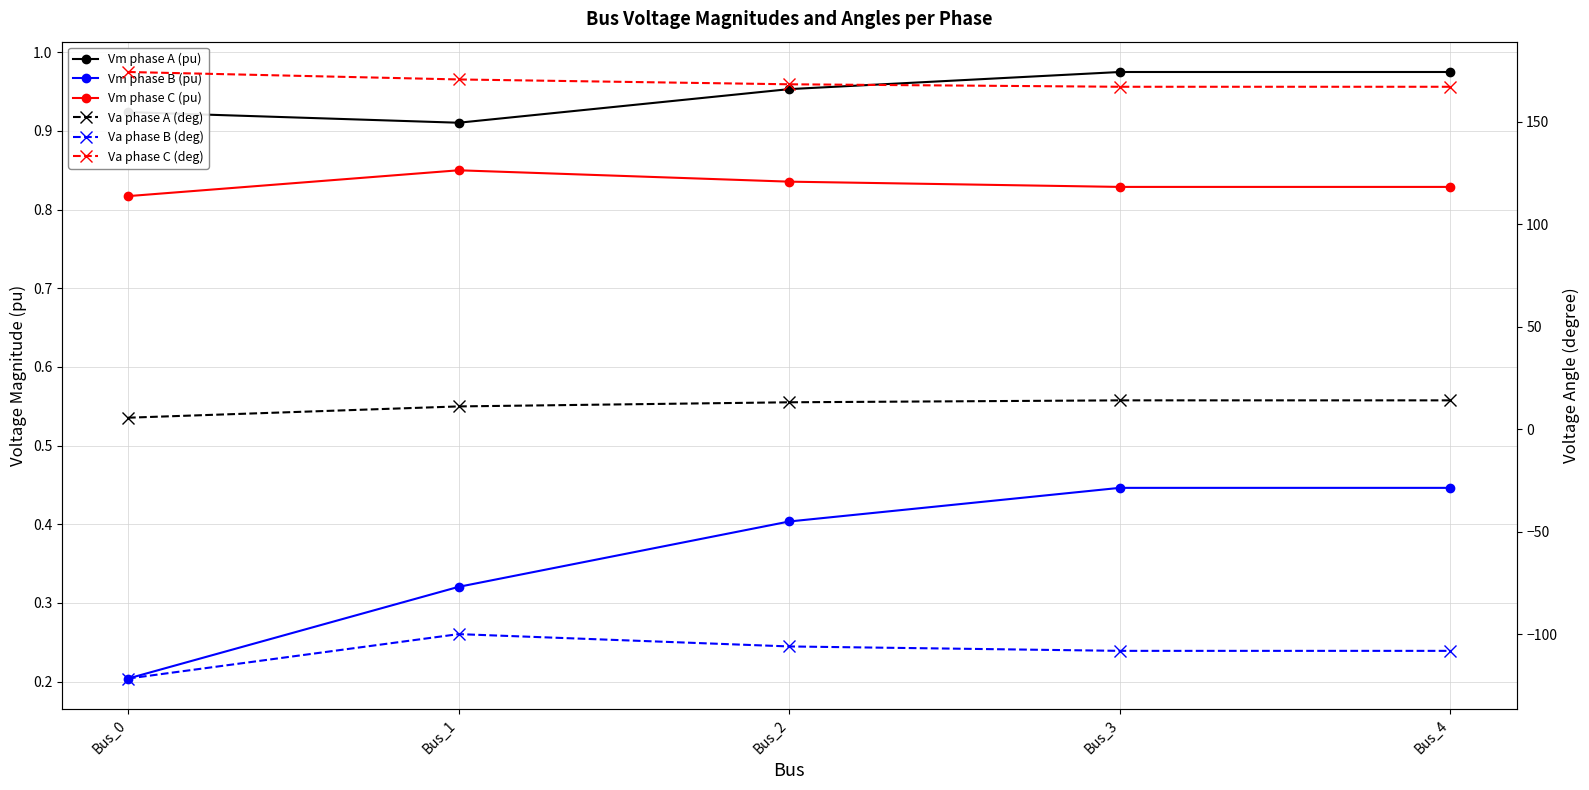

What is the difference between the second highest and second lowest values in the Vm phase A (pu) series?

0.1